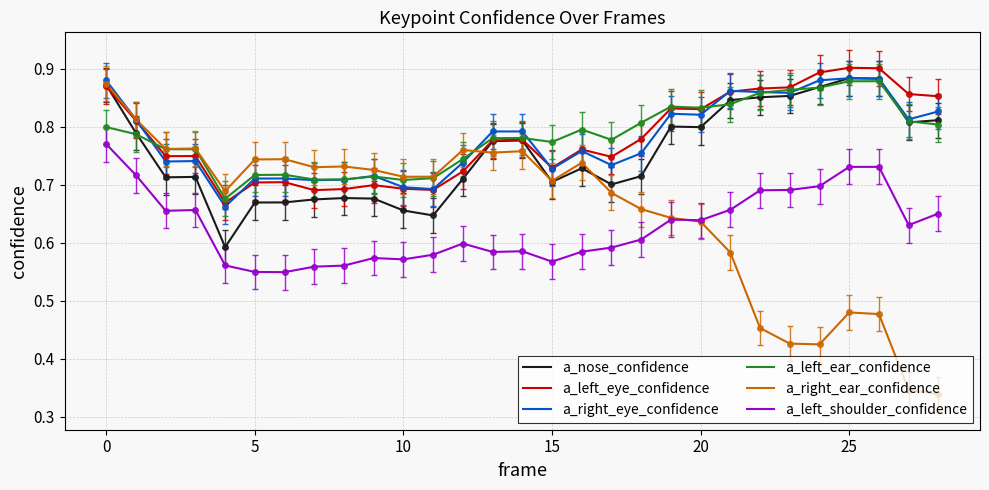

True or false: a_left_ear_confidence and a_left_shoulder_confidence intersect in this chart.

False